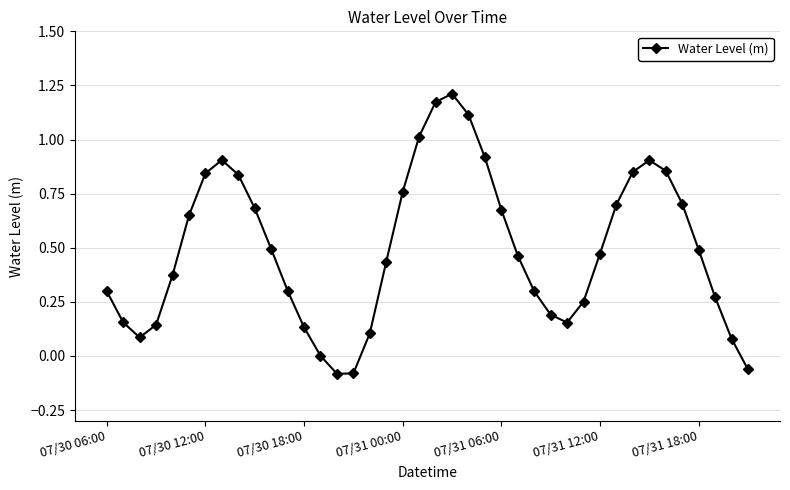

True or false: the data has more than 2 interior local peaks.

True